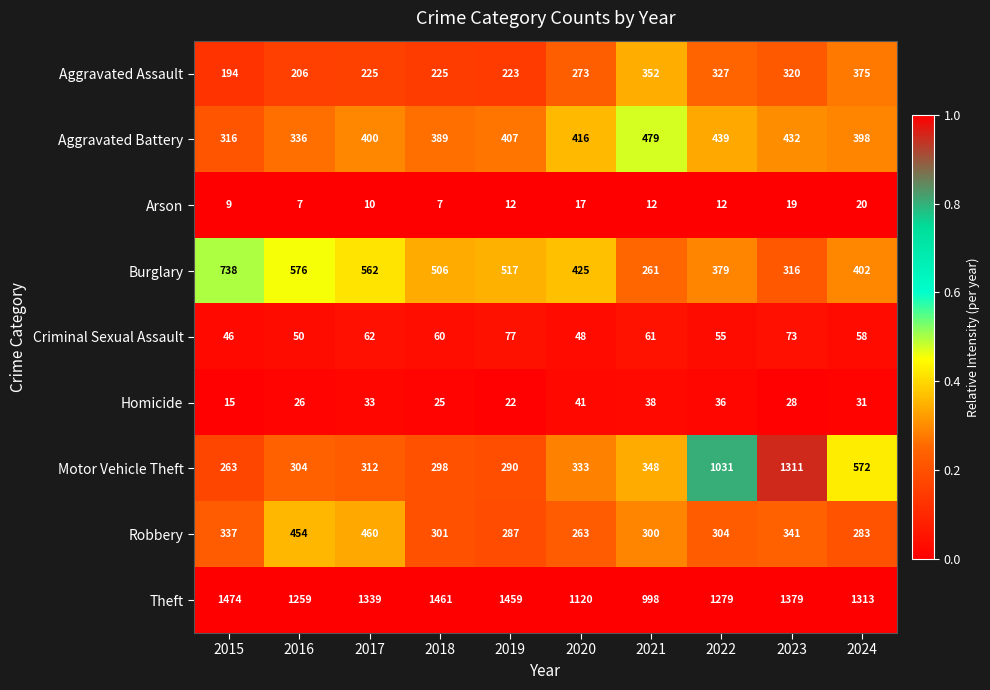

Between 2017 and 2018, which series saw the biggest shift?

Robbery